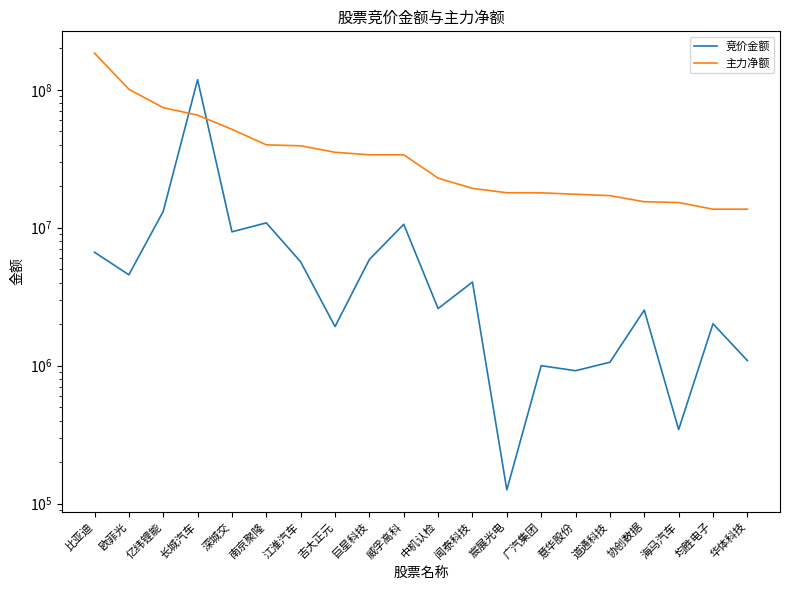

How many lines are shown in the chart?

2